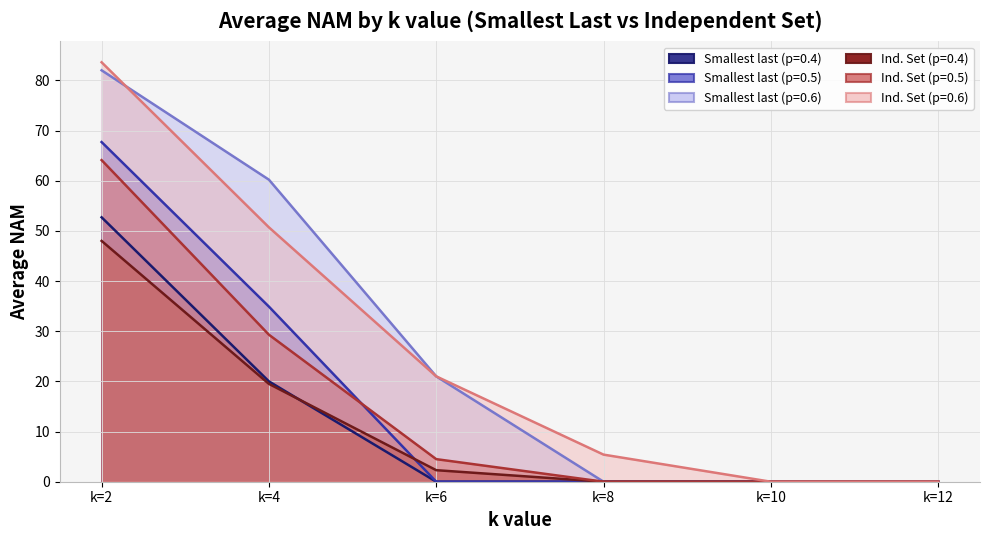

What is the value of the Smallest last (p=0.5) point at the 1st from the left?

67.7